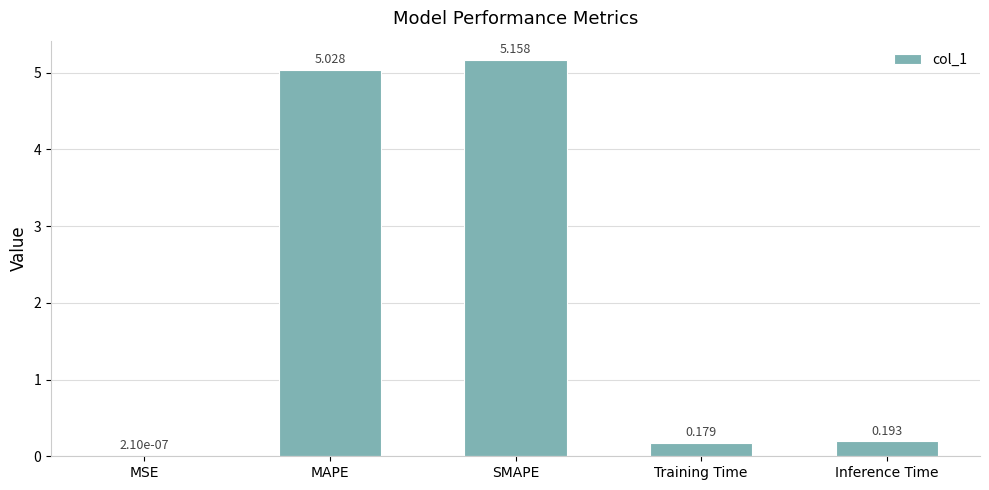

Which label corresponds to the largest value in the chart?

SMAPE